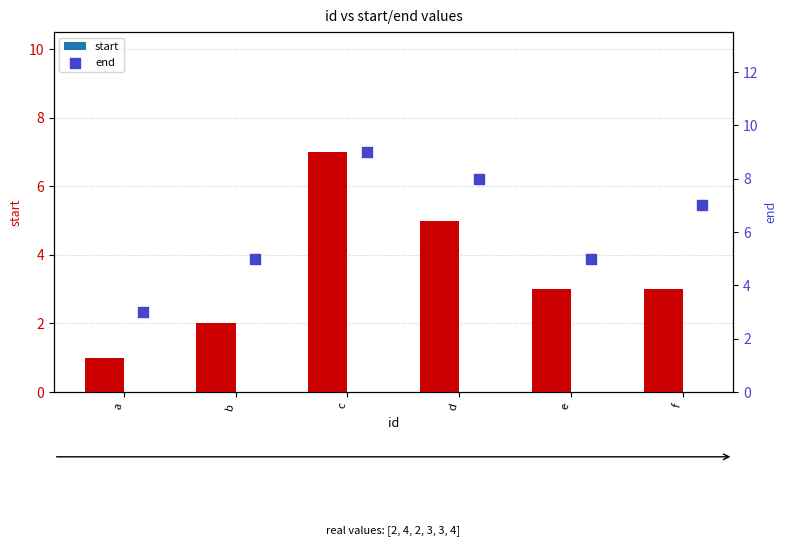

Which series contains the lowest Y value?

start